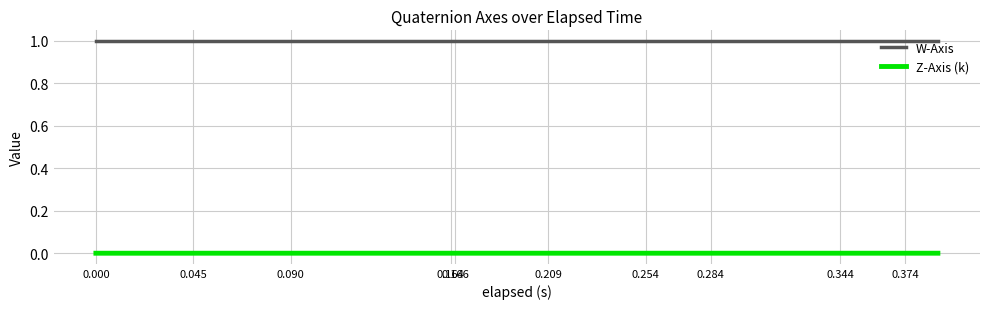

What is the minimum value for W-Axis?

1.0